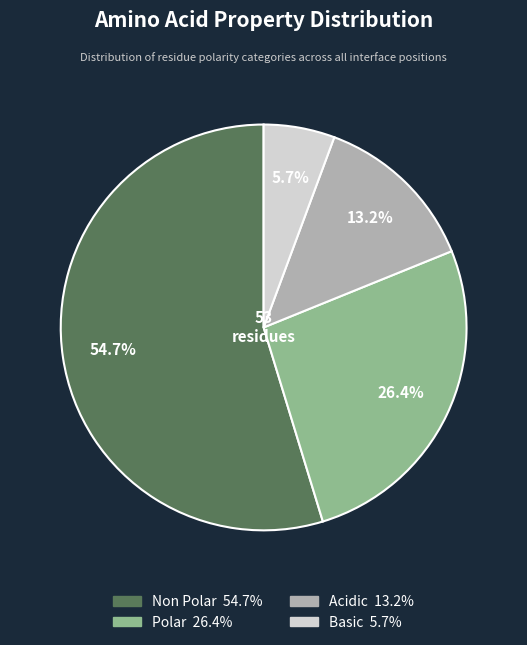

Is there a majority slice in this chart?

Yes